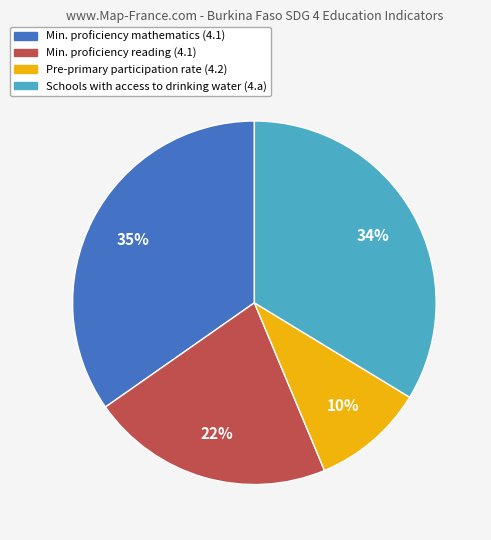

To the nearest percent, what is the average slice percentage?

25%